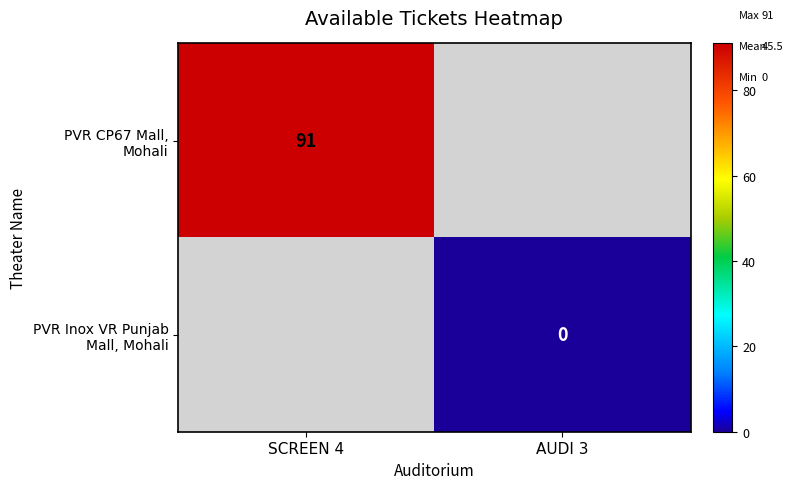

What is the maximum value for PVR CP67 Mall, Mohali?

91.0